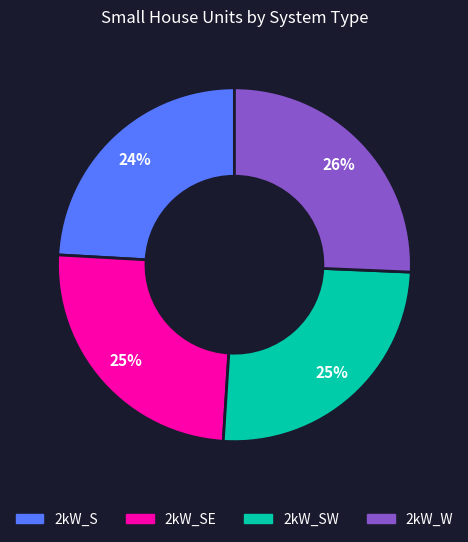

To the nearest percent, what is the average slice percentage?

25%